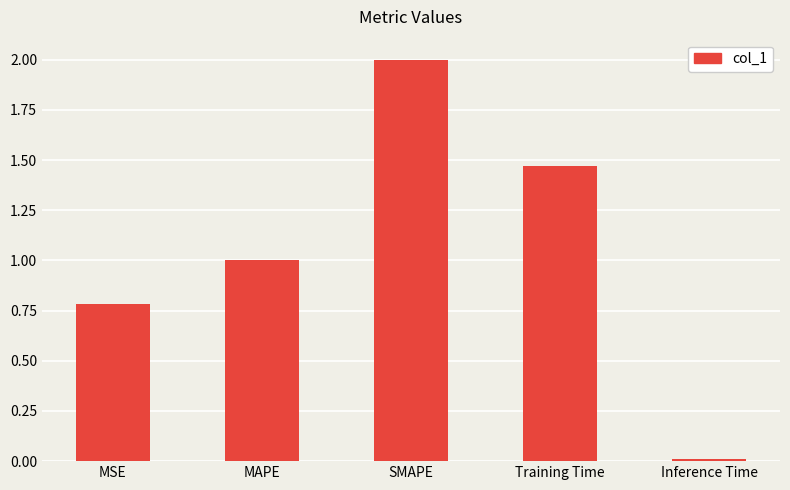

Between MAPE and Training Time, which is larger?

Training Time